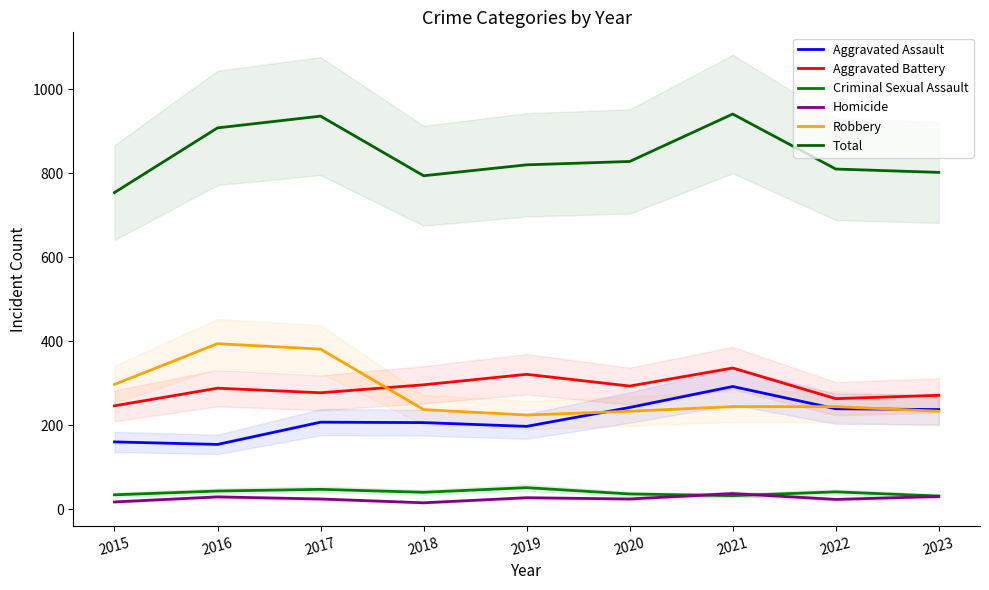

What is the difference between the highest and lowest values at 2021?

909